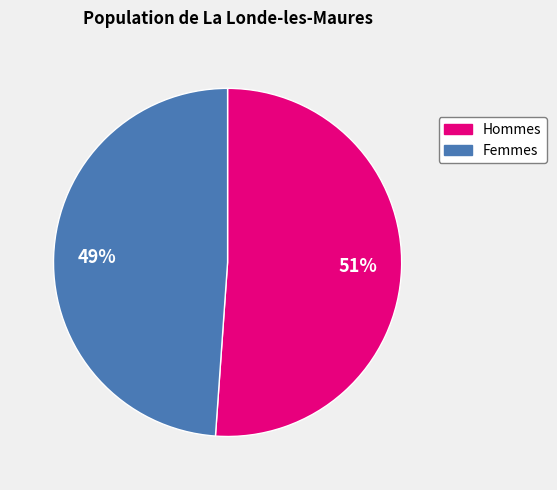

How many segments does this pie chart have?

2